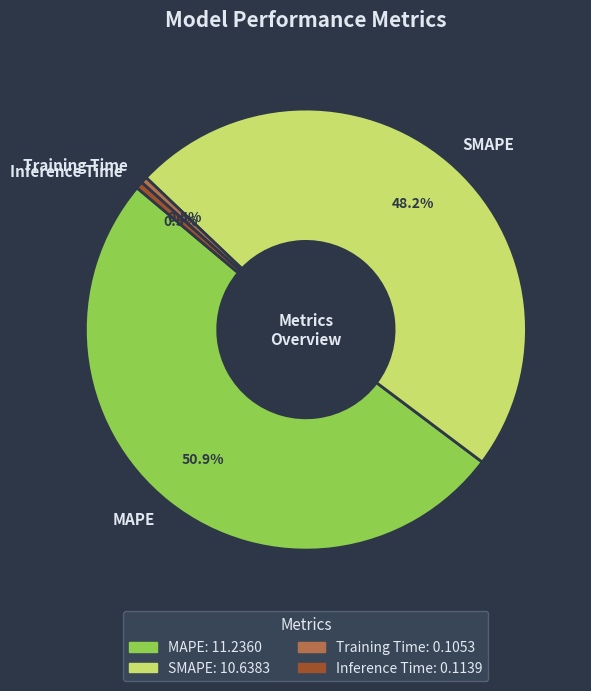

Combined, what portion of the pie is MAPE and Training Time?

51.3%